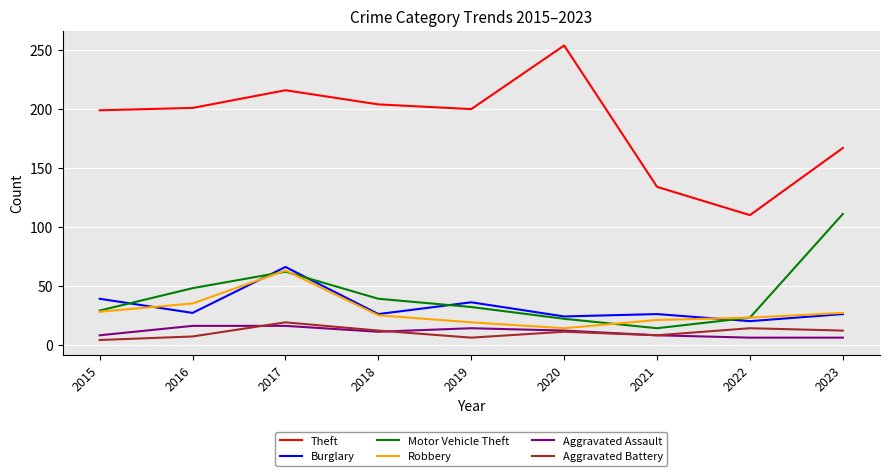

Which series has the largest total across all categories?

Theft